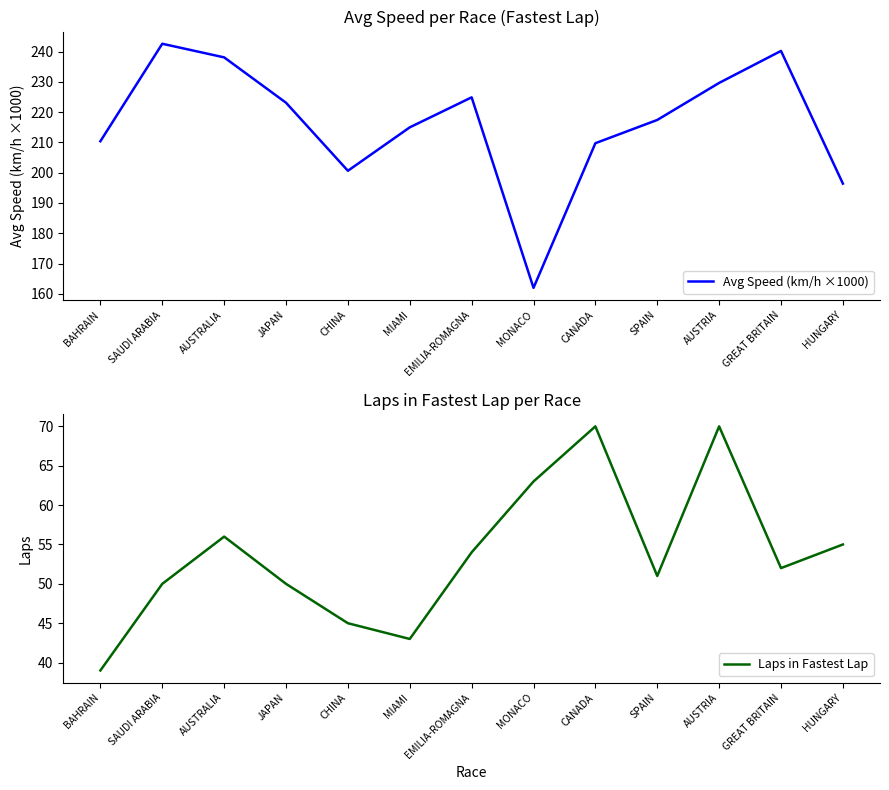

At which label is Avg Speed (km/h ×1000) closest to 202?

CHINA